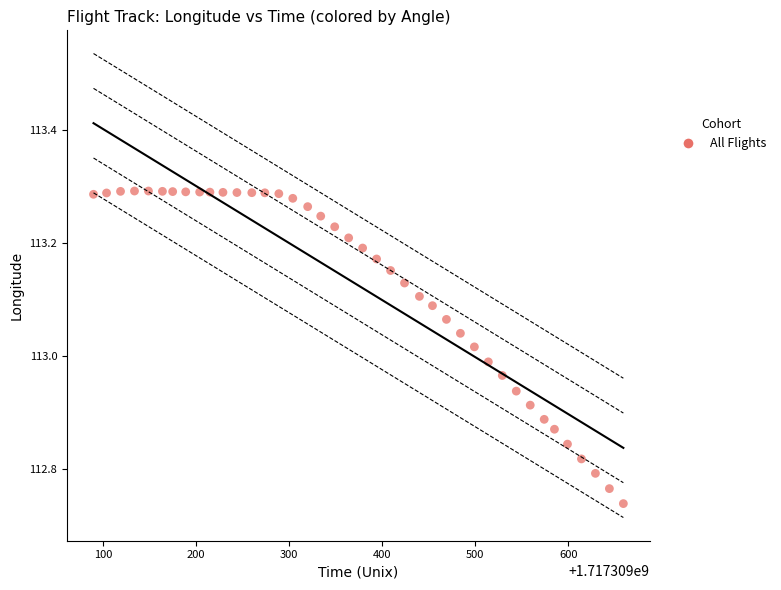

What is the range of X values (max minus min)?

569.0